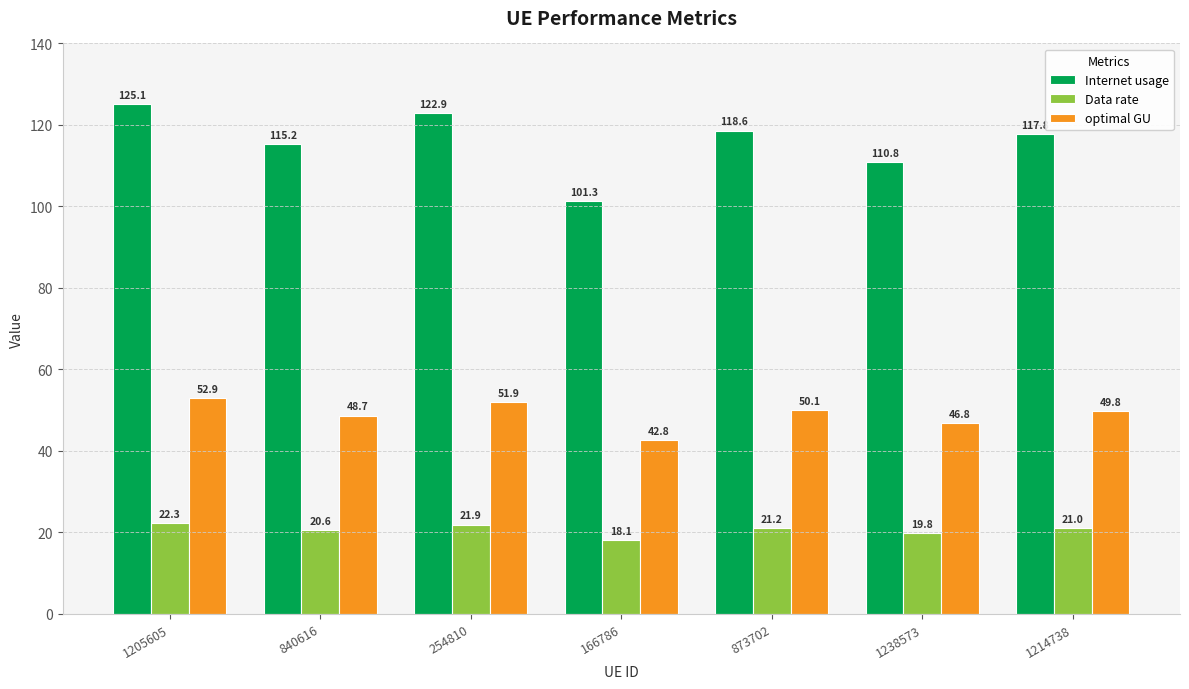

Reading left to right, what are all the values shown in this chart?

Internet usage: 1205605=125.1	840616=115.2	254810=122.9	166786=101.3	873702=118.6	1238573=110.8	1214738=117.8
Data rate: 1205605=22.3	840616=20.6	254810=21.9	166786=18.1	873702=21.2	1238573=19.8	1214738=21.0
optimal GU: 1205605=52.9	840616=48.7	254810=51.9	166786=42.8	873702=50.1	1238573=46.8	1214738=49.8